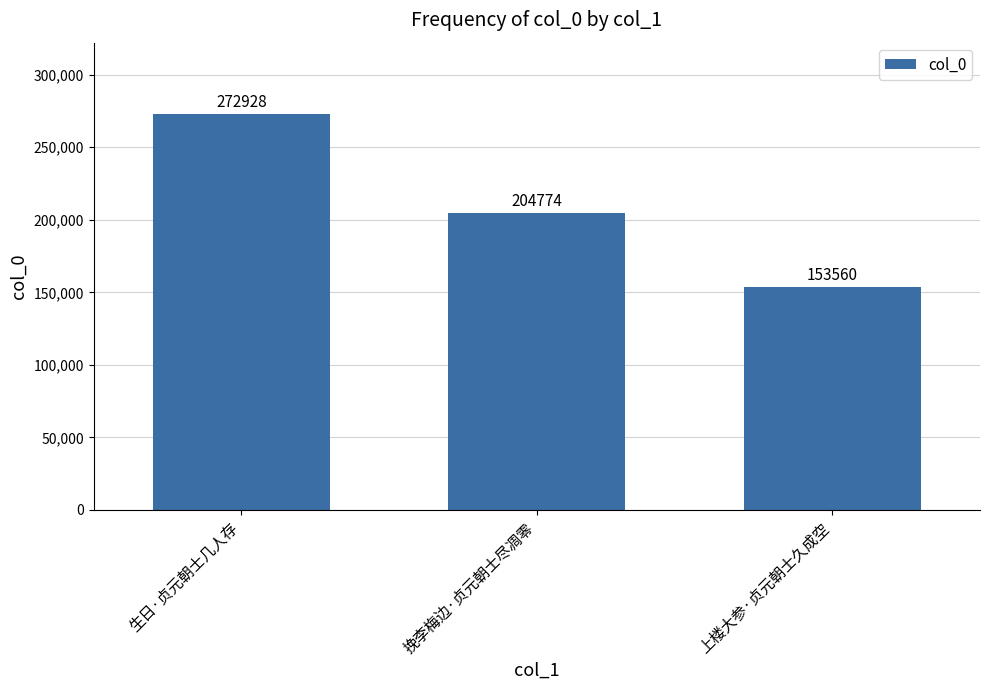

What is the label of the 3rd bar from the left?

上楼大参·贞元朝士久成空